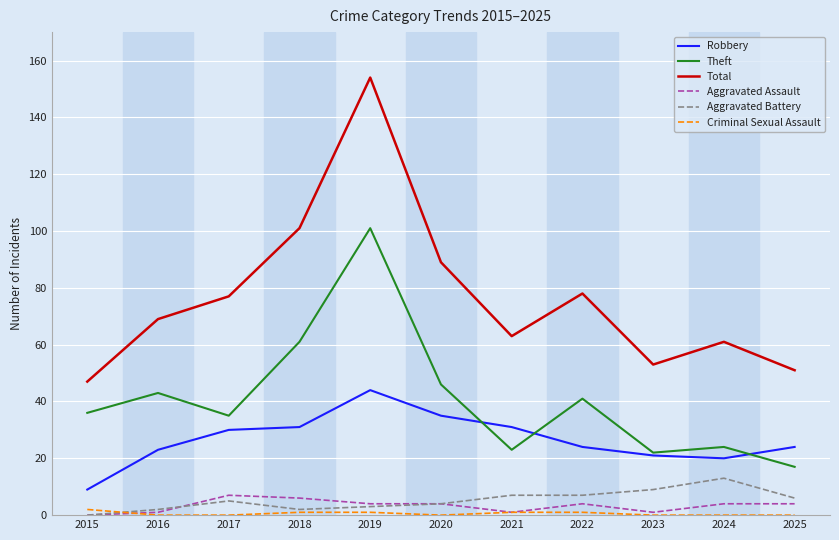

True or false: Robbery has a value of 14 at 2019.

False